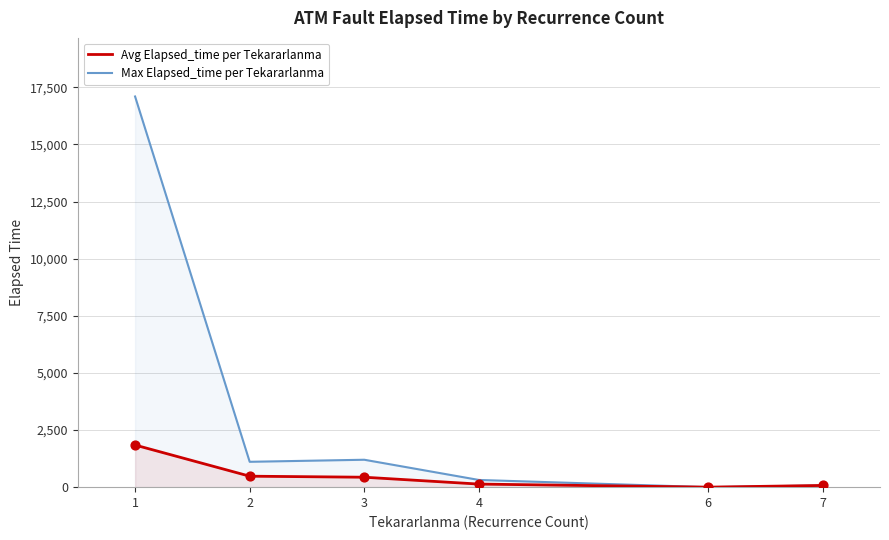

At which category is the sum across all series the highest?

1